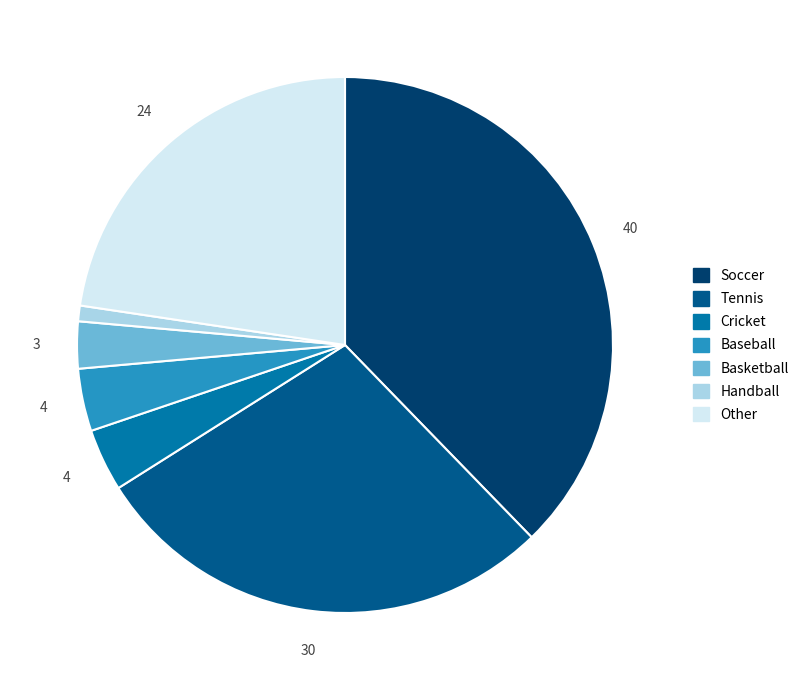

Which slice is the smallest?

Handball